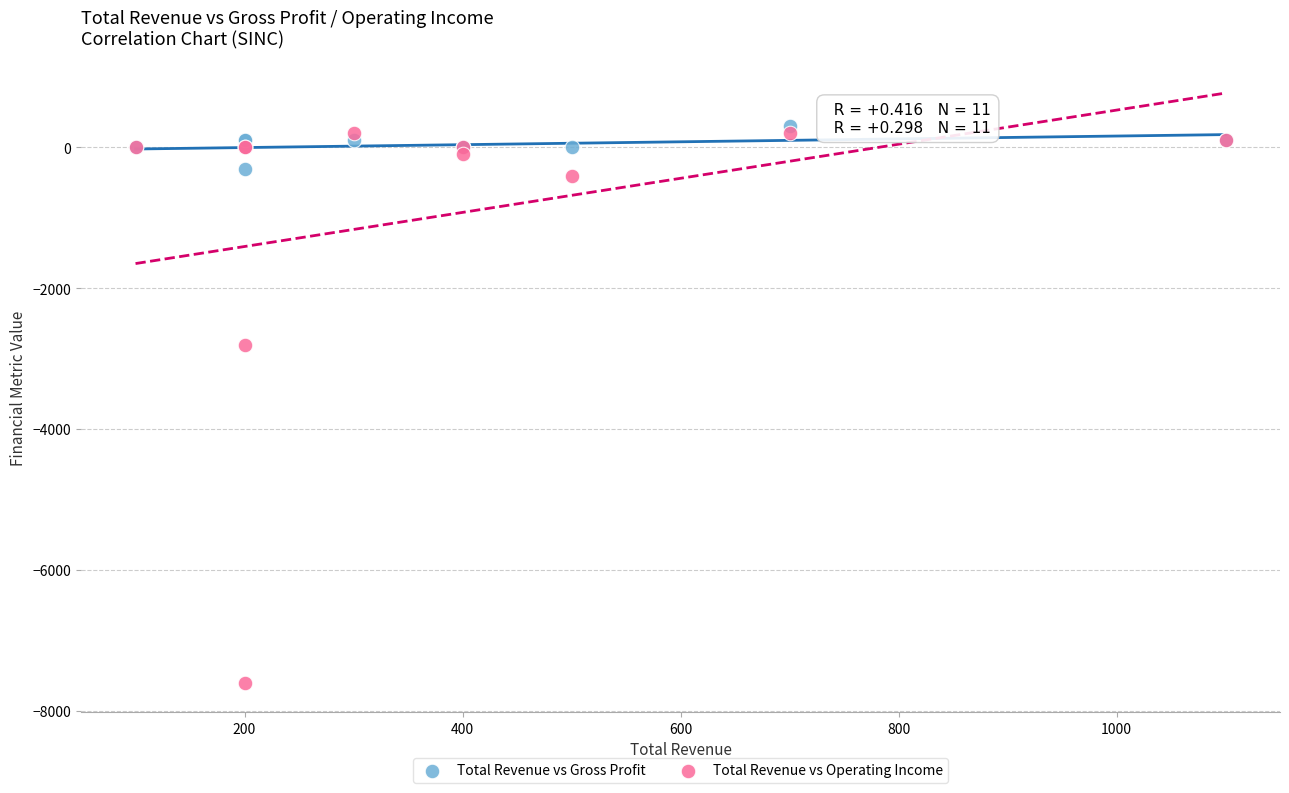

In the Total Revenue vs Operating Income series, what Y value is closest to -3700?

-2800